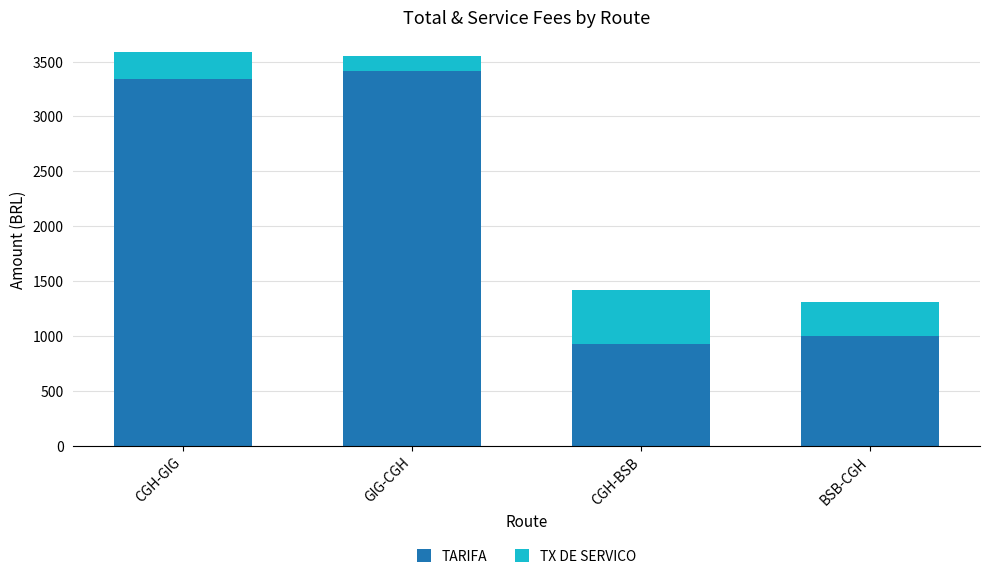

True or false: TARIFA has a value of 1293.7 at CGH-BSB.

False